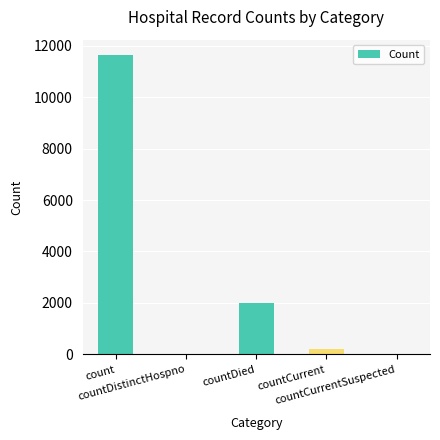

True or false: the data shows -6003 at countDistinctHospno.

False